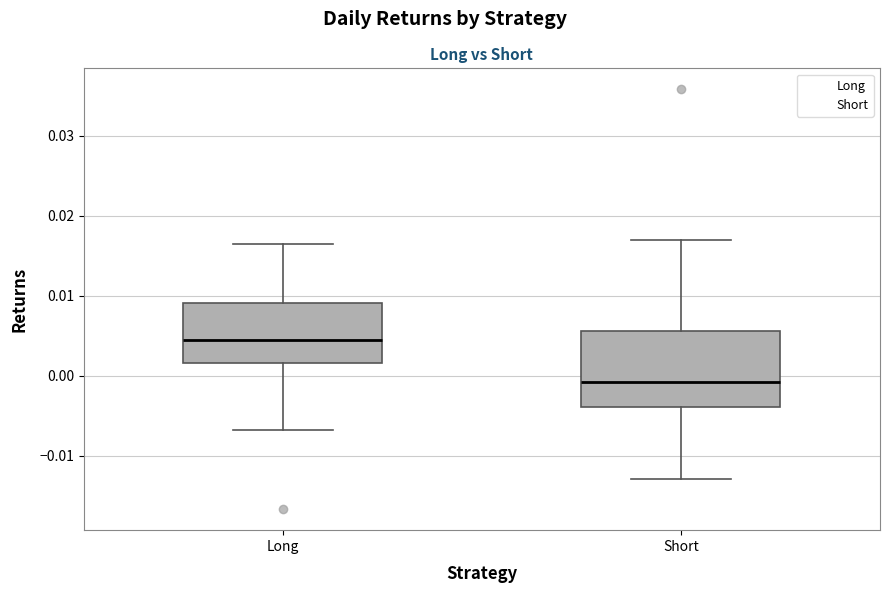

Which box has the highest median line?

Long